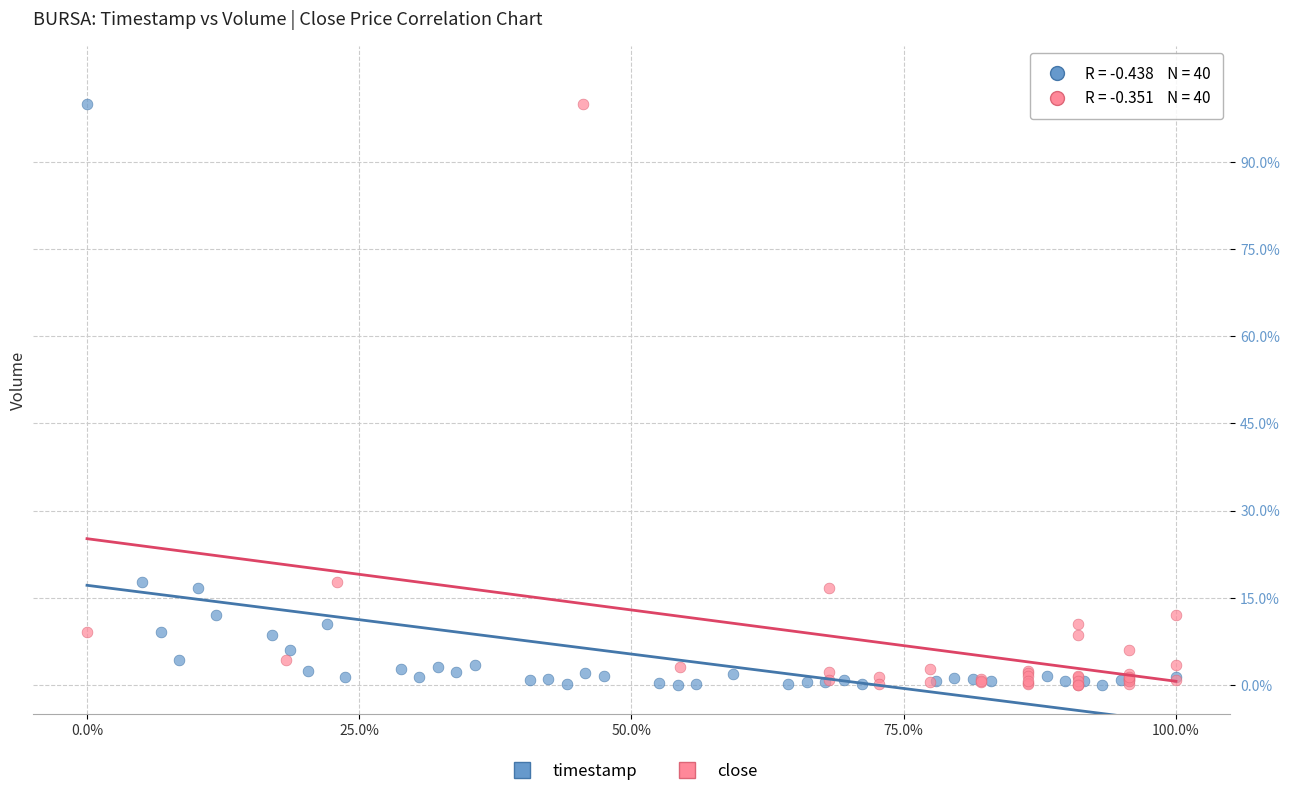

What are all the series names shown in the legend?

timestamp, close